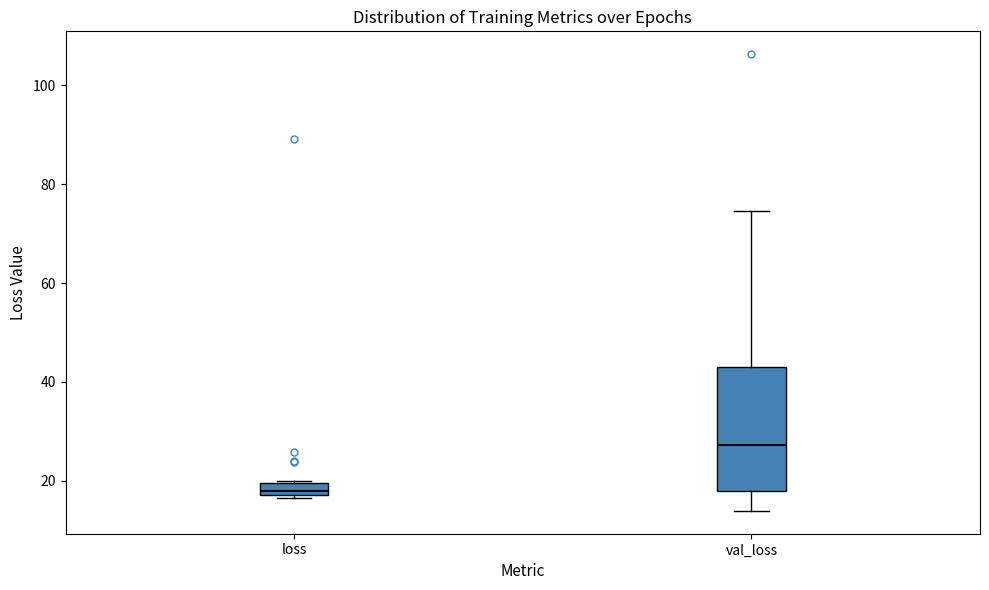

Comparing the boxes themselves (not the whiskers), which one is the tallest?

val_loss